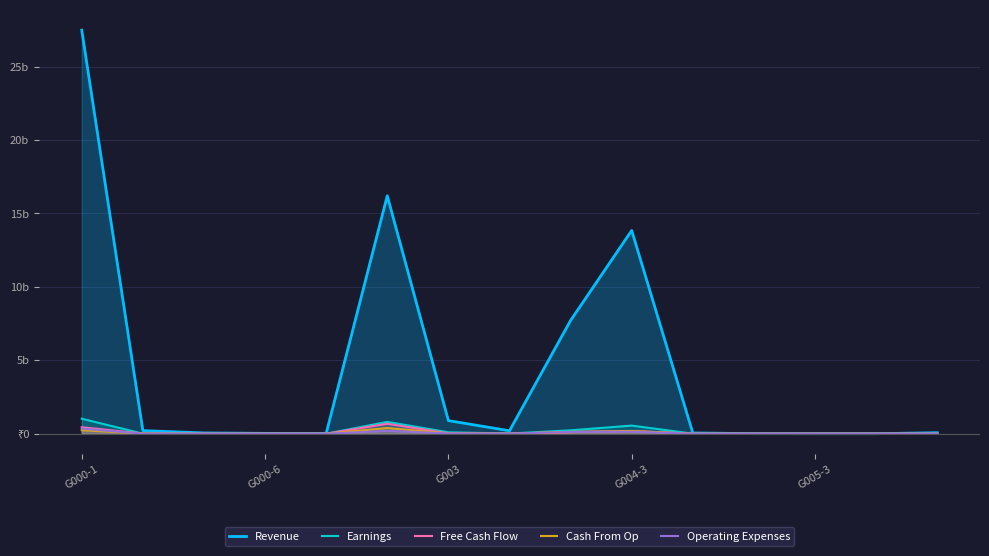

True or false: Revenue and Cash From Op cross at least once.

False